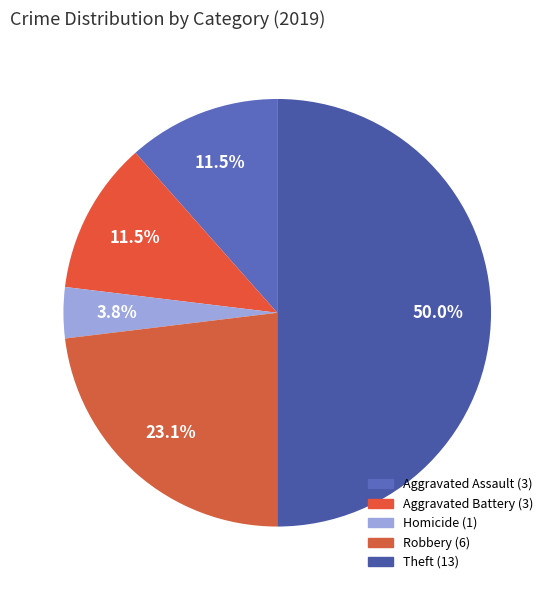

Count the number of slices in the pie.

5